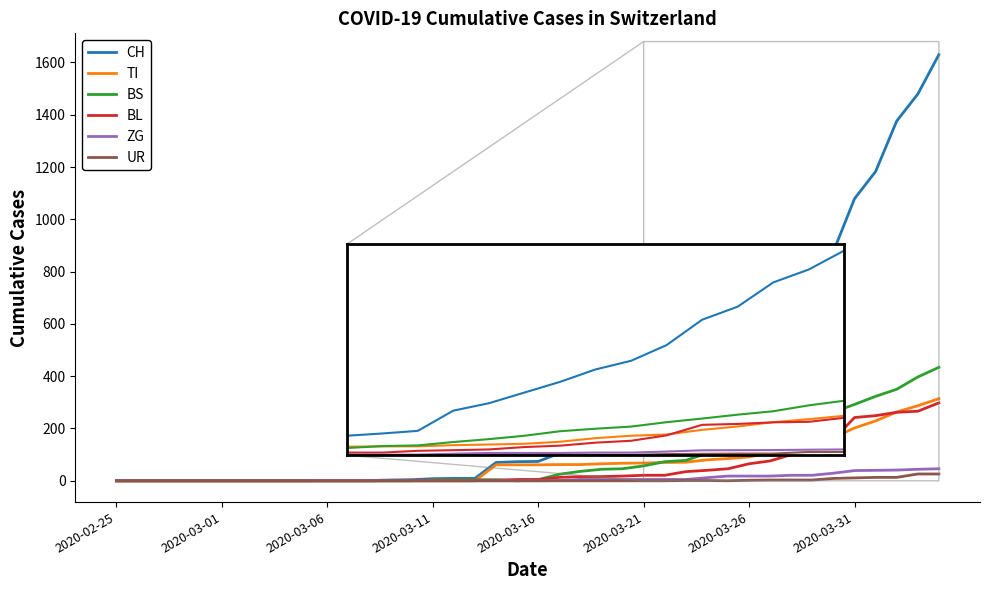

Which series has the largest range (max minus min)?

CH